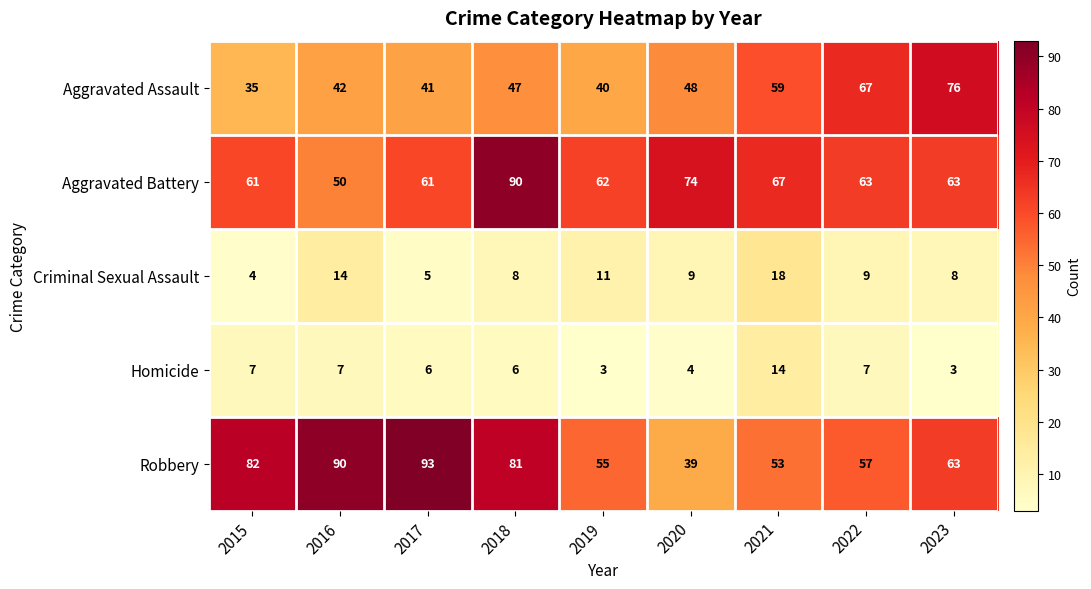

What is the approximate value of Aggravated Assault at 2020, to the nearest 5?

50